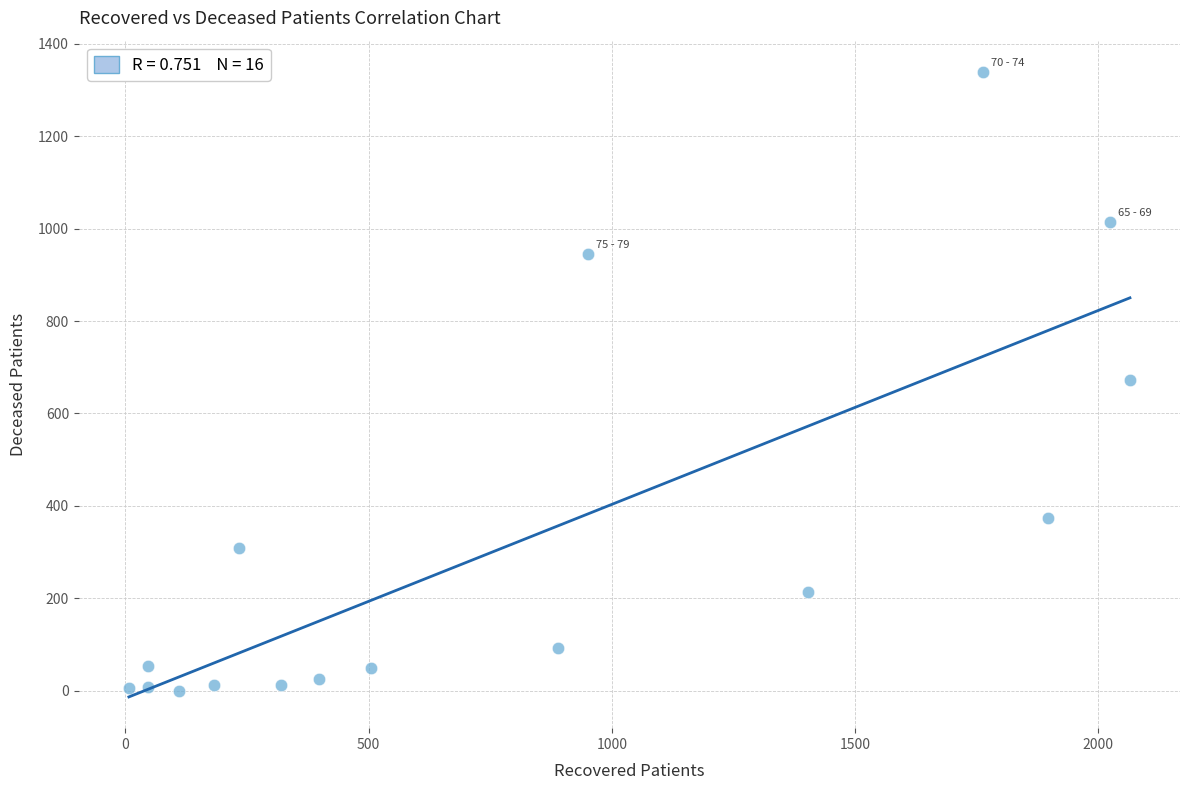

What is the range of Y values (max minus min)?

1339